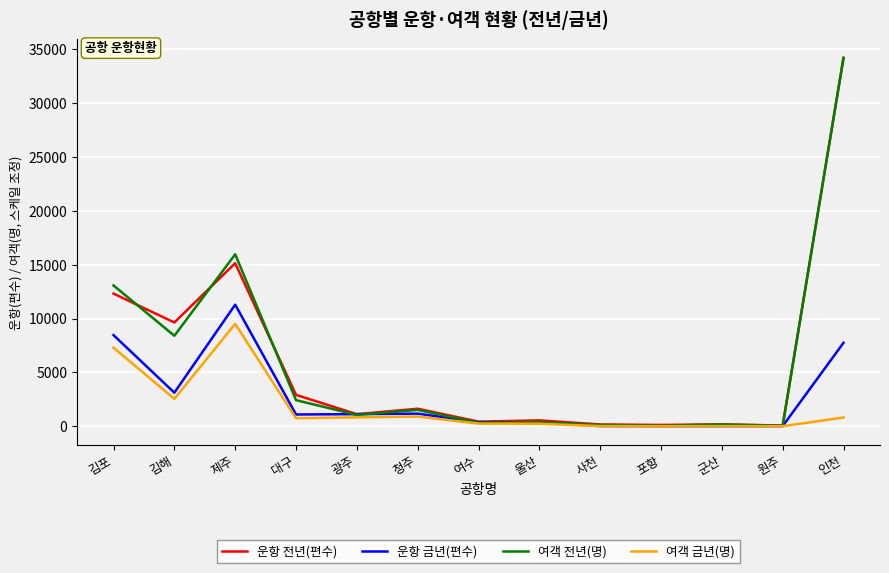

At which label is 운항 전년(편수) closest to 17135?

제주